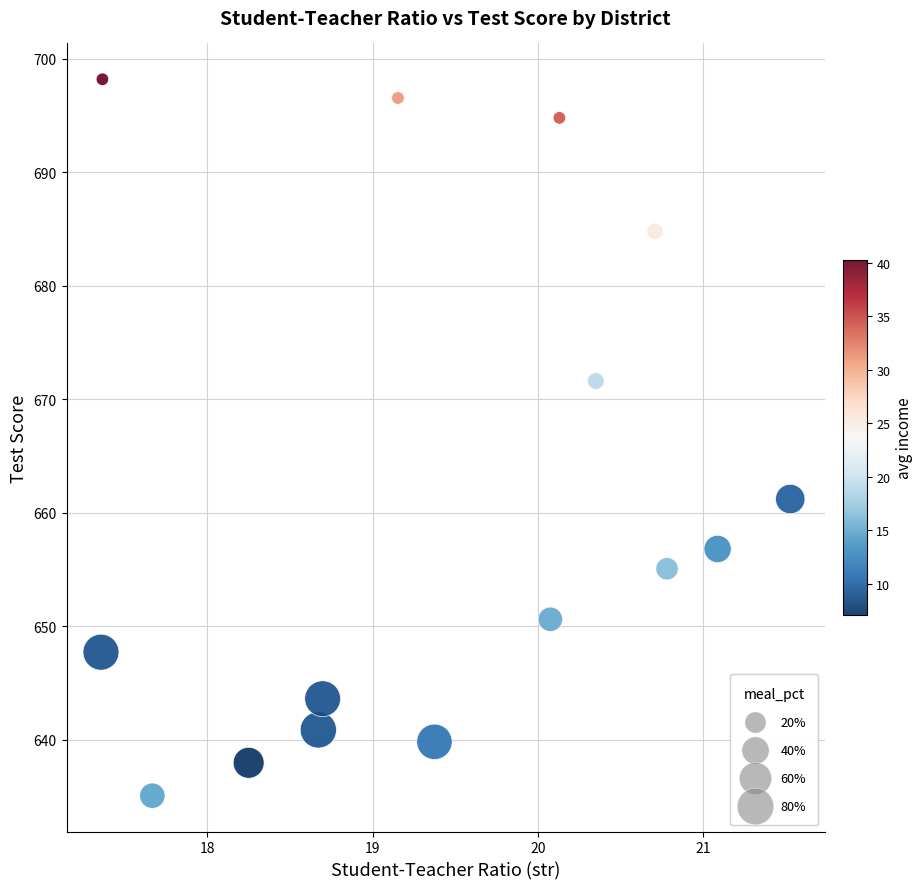

What is the range of Y values (max minus min)?

63.1